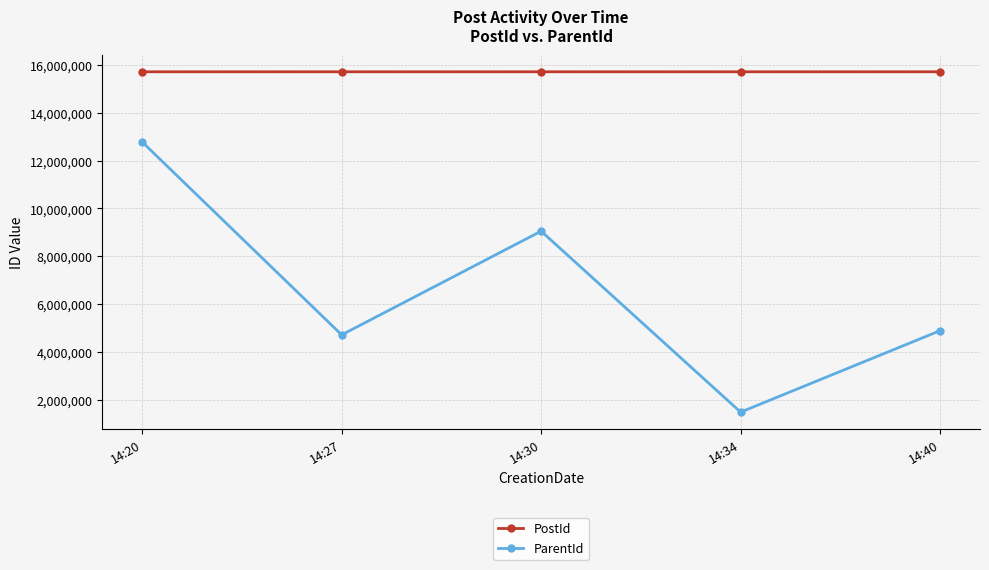

What is the spread (max minus min) of values at 14:30?

6655027